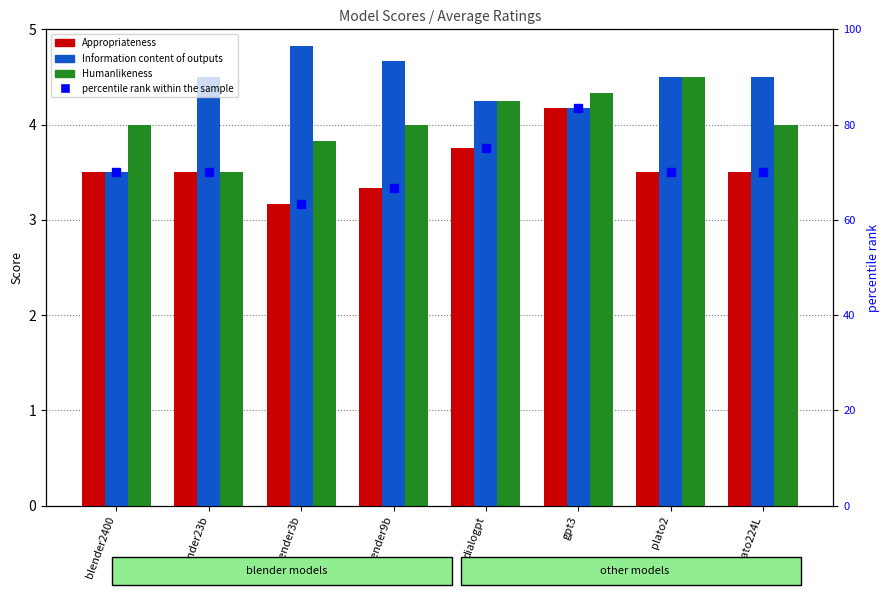

The percentile rank within the sample series shows 83.4 at gpt3. True or false?

True